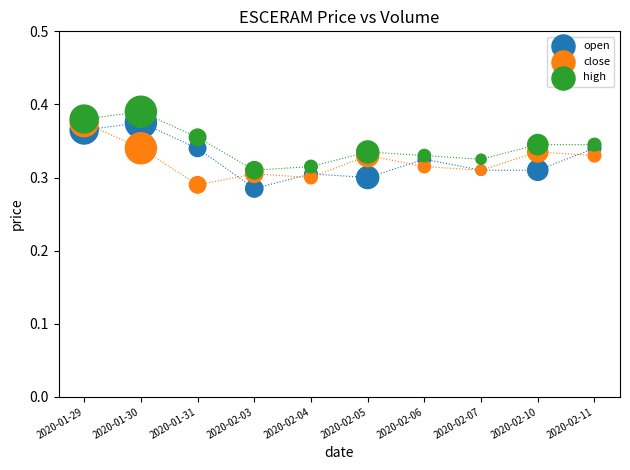

What are all the series names shown in the legend?

open, close, high